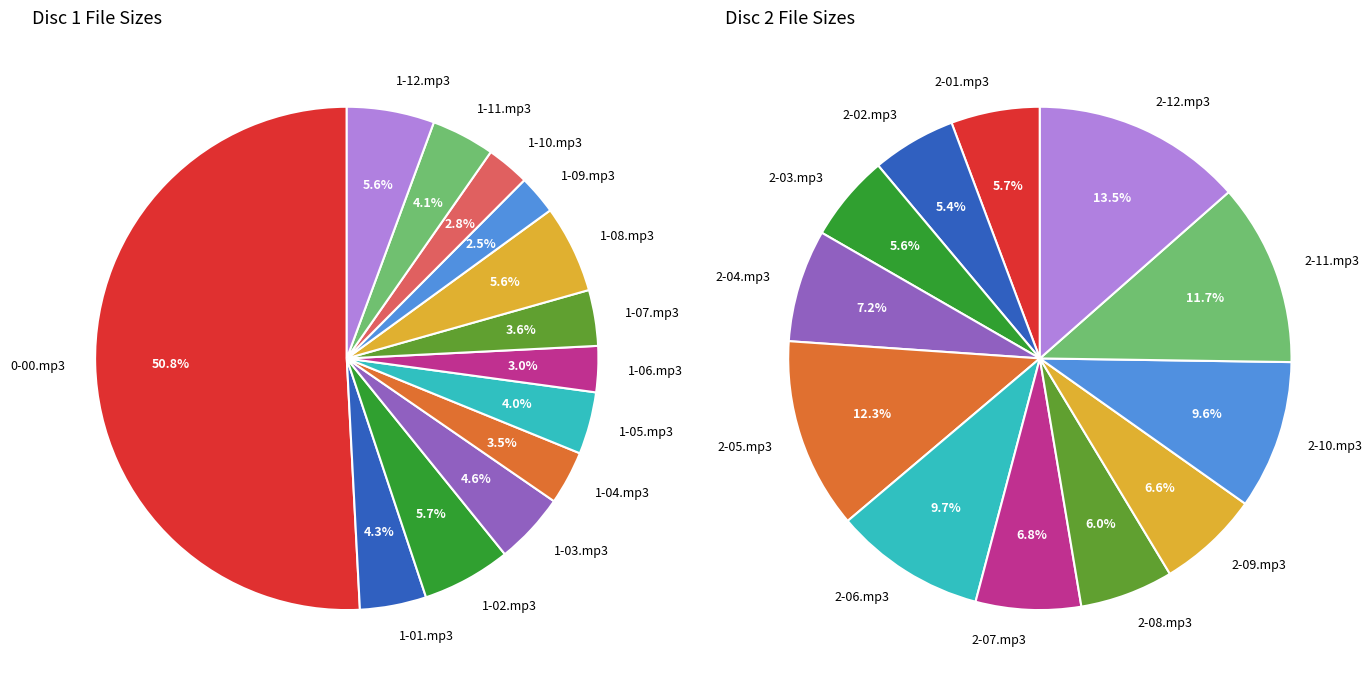

What percentage is the 1-04.mp3 slice, to the nearest percent?

3%